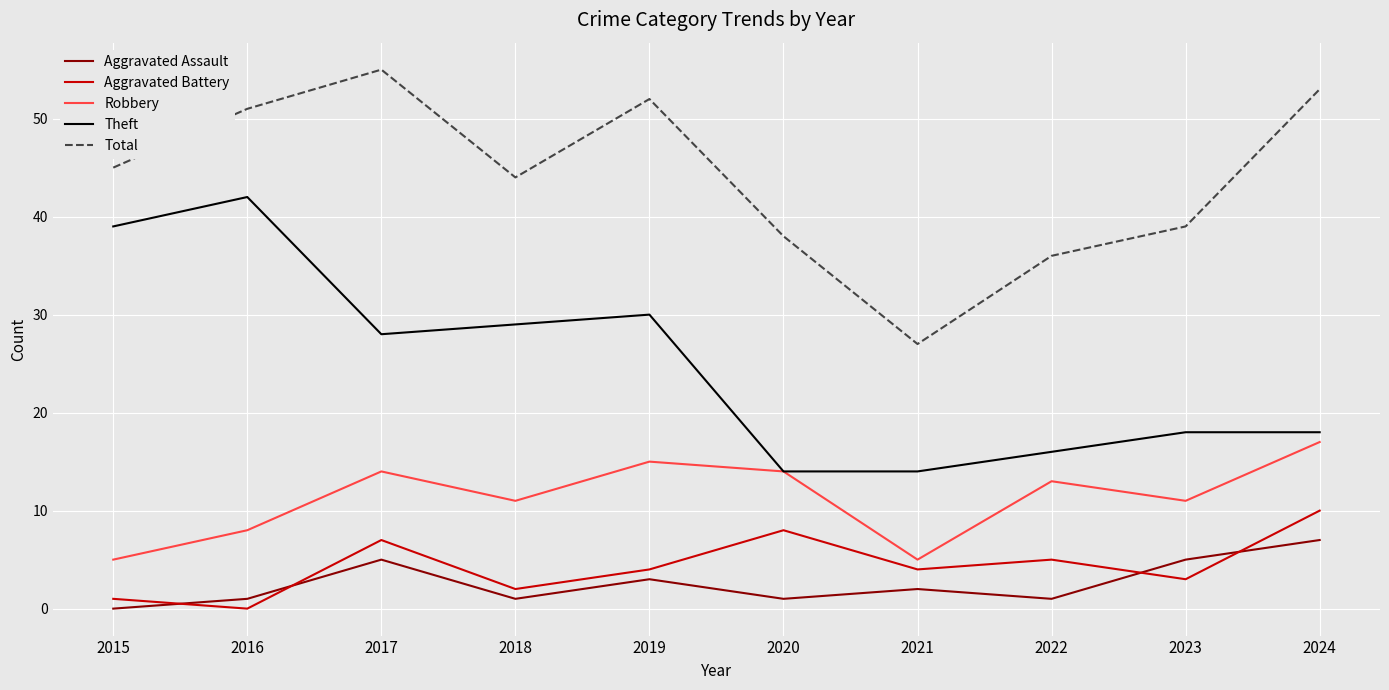

True or false: Theft and Aggravated Battery intersect in this chart.

False